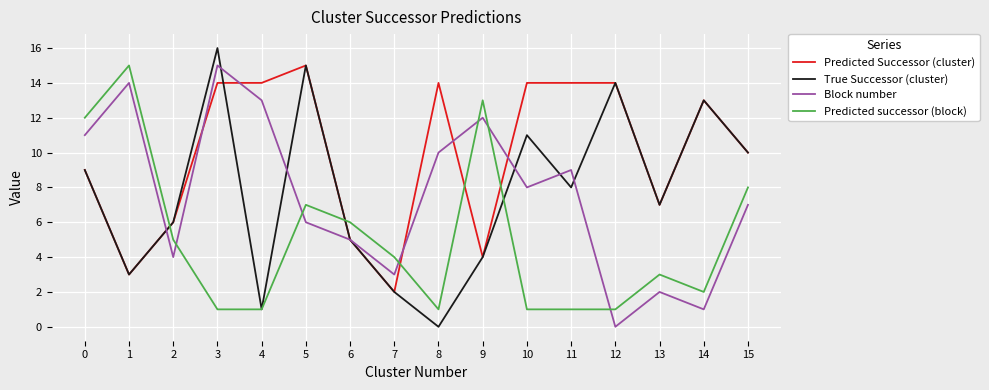

What is the difference between the highest and lowest values at 6?

1